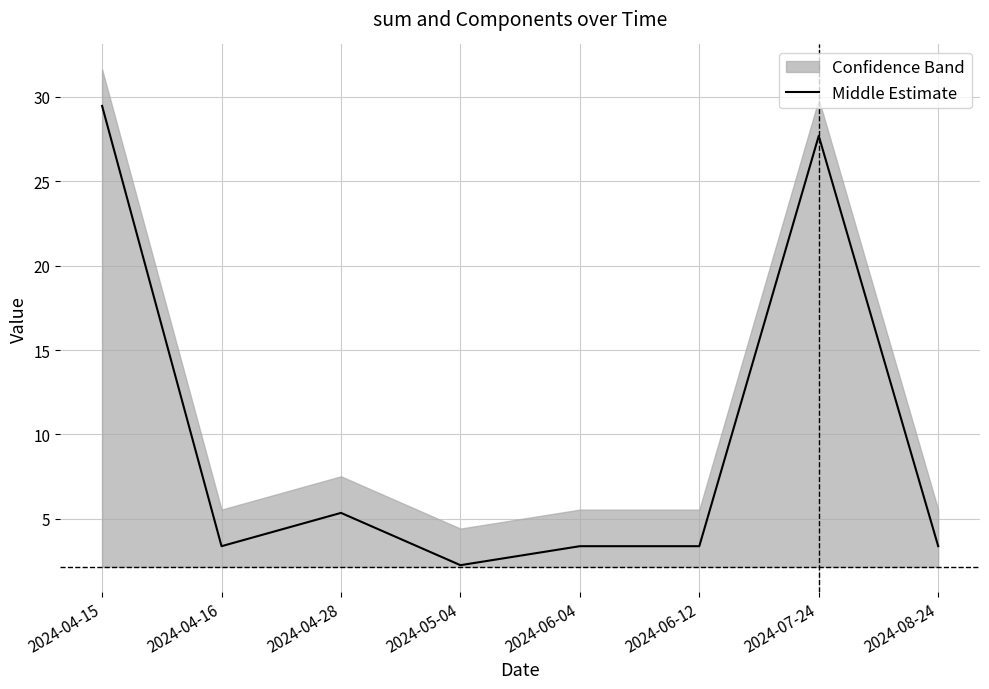

What is the maximum value for Middle Estimate?

29.4